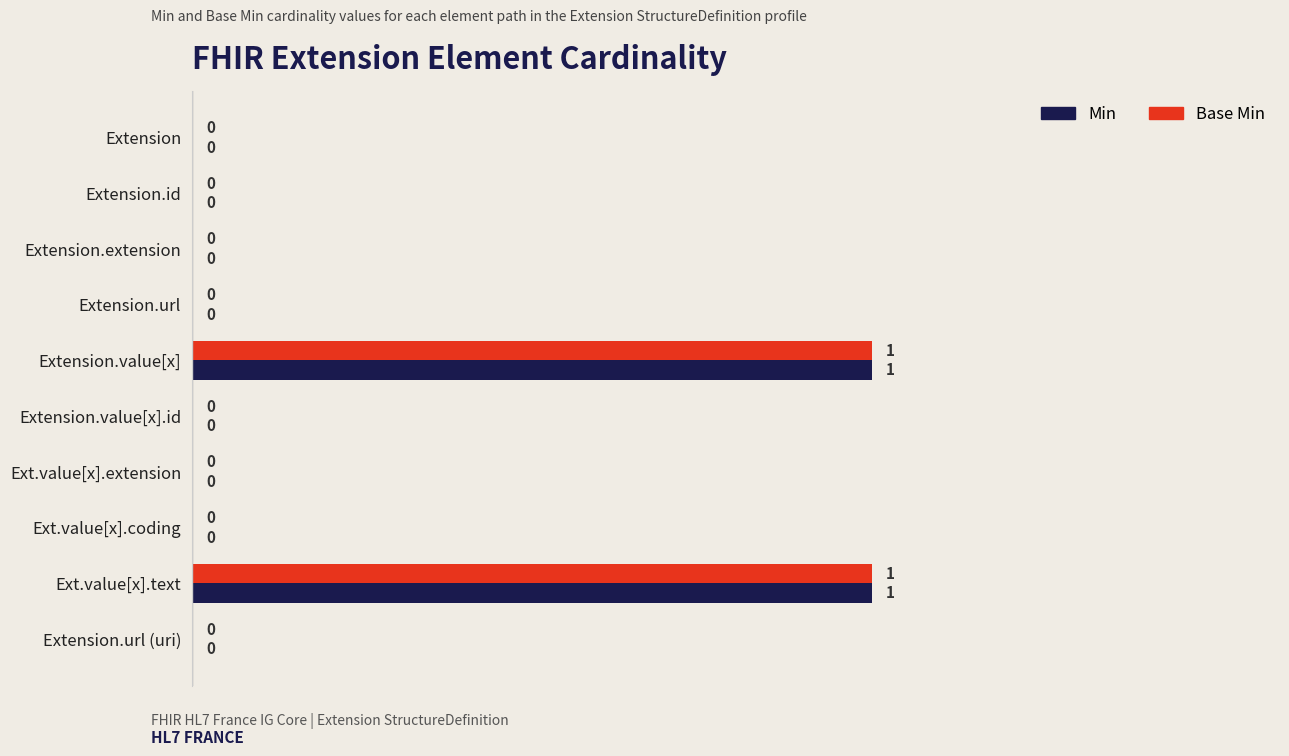

Is the value of Base Min at Extension.url greater than the value of Min at Extension.value[x]?

No